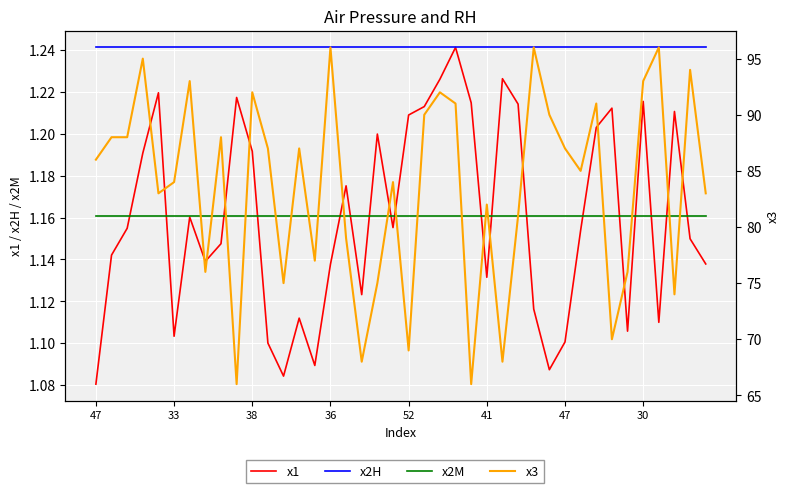

Reading right to left, transcribe all the data shown in this chart.

x1: 1.1	1.1	1.2	1.1	1.2	1.1	1.2	1.2	1.2	1.1	1.1	1.1	1.2	1.2	1.1	1.2	1.2	1.2	1.2	1.2	1.2	1.2	1.1	1.2	1.1	1.1	1.1	1.1	1.1	1.2	1.2	1.1	1.1	1.2	1.1	1.2	1.2	1.2	1.1	1.1
x2H: 1.2	1.2	1.2	1.2	1.2	1.2	1.2	1.2	1.2	1.2	1.2	1.2	1.2	1.2	1.2	1.2	1.2	1.2	1.2	1.2	1.2	1.2	1.2	1.2	1.2	1.2	1.2	1.2	1.2	1.2	1.2	1.2	1.2	1.2	1.2	1.2	1.2	1.2	1.2	1.2
x2M: 1.2	1.2	1.2	1.2	1.2	1.2	1.2	1.2	1.2	1.2	1.2	1.2	1.2	1.2	1.2	1.2	1.2	1.2	1.2	1.2	1.2	1.2	1.2	1.2	1.2	1.2	1.2	1.2	1.2	1.2	1.2	1.2	1.2	1.2	1.2	1.2	1.2	1.2	1.2	1.2
x3: 83.0	94.0	74.0	96.0	93.0	76.0	70.0	91.0	85.0	87.0	90.0	96.0	81.0	68.0	82.0	66.0	91.0	92.0	90.0	69.0	84.0	75.0	68.0	79.0	96.0	77.0	87.0	75.0	87.0	92.0	66.0	88.0	76.0	93.0	84.0	83.0	95.0	88.0	88.0	86.0